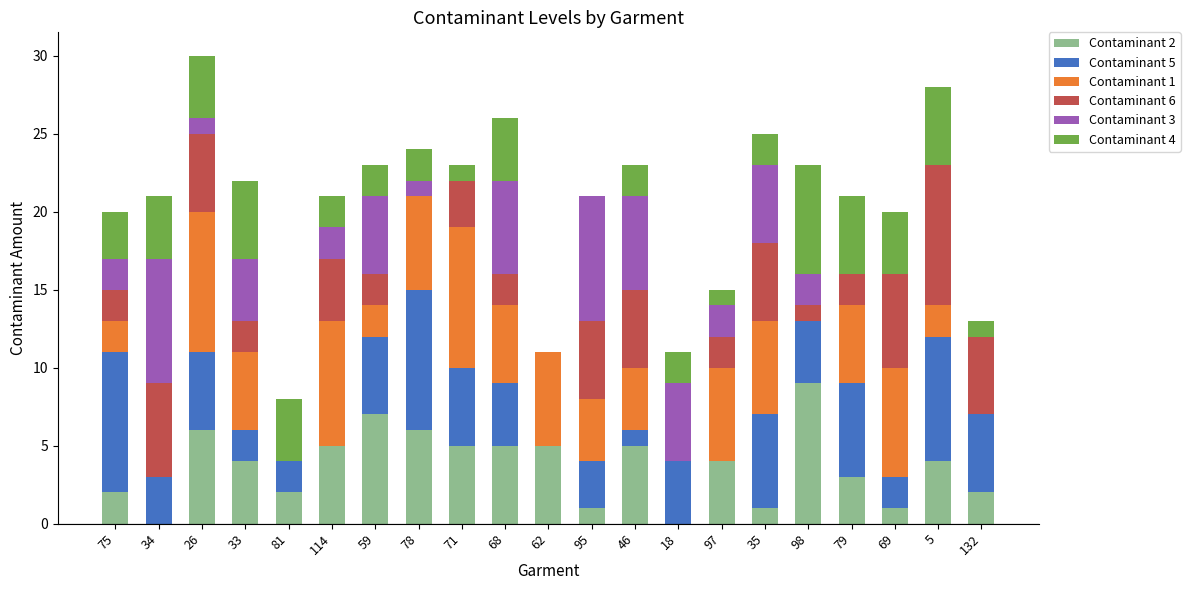

Count the number of data series in this chart.

6